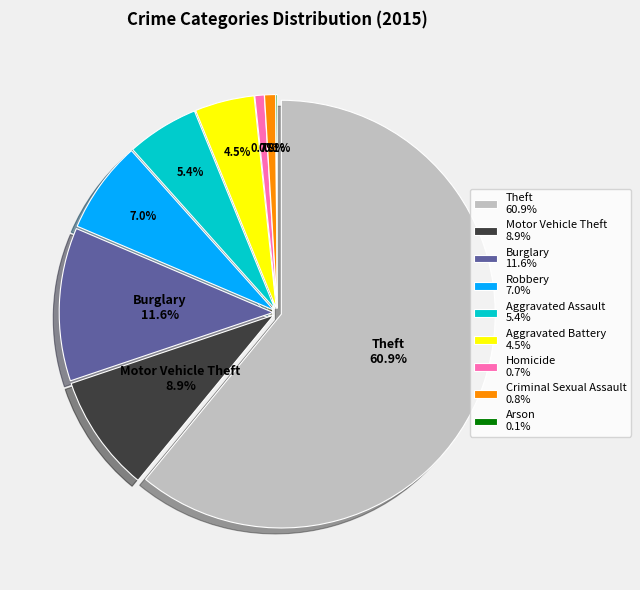

The Homicide slice represents 11% of the pie. True or false?

False